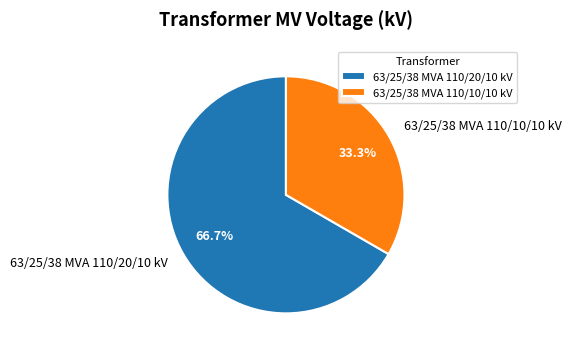

Do 63/25/38 MVA 110/10/10 kV and 63/25/38 MVA 110/20/10 kV together represent more than half of the pie?

Yes